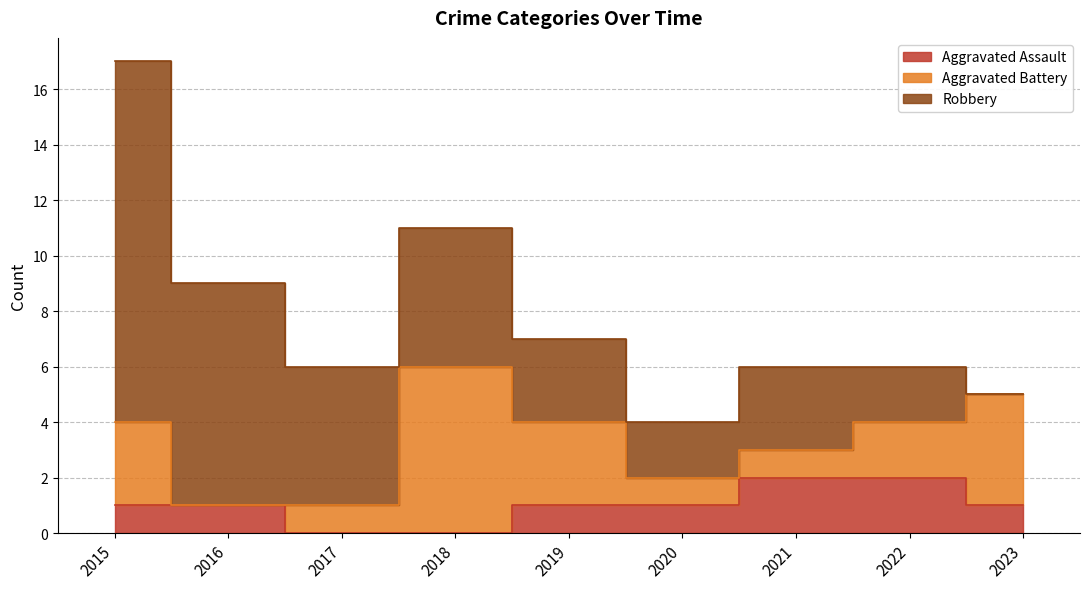

Which series has the largest range (max minus min)?

Robbery